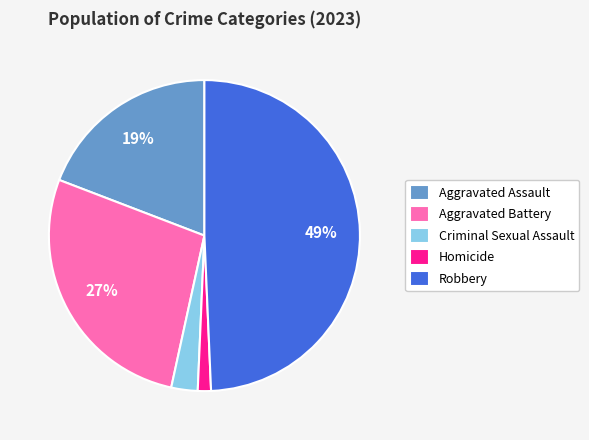

What percentage is the Homicide slice, to the nearest percent?

1%